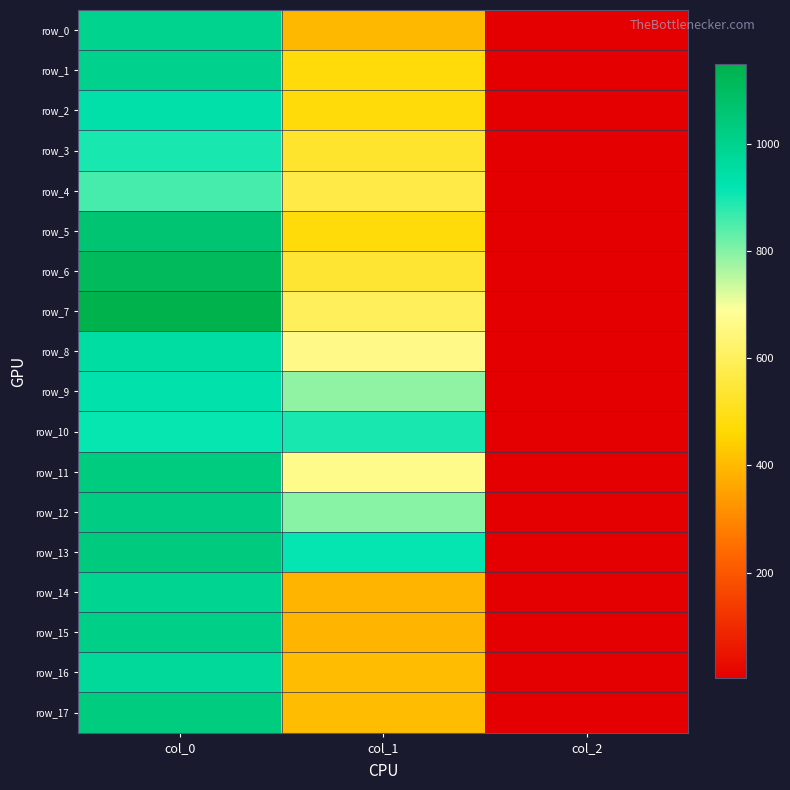

What is the difference between the highest and lowest values at col_1?

526.5